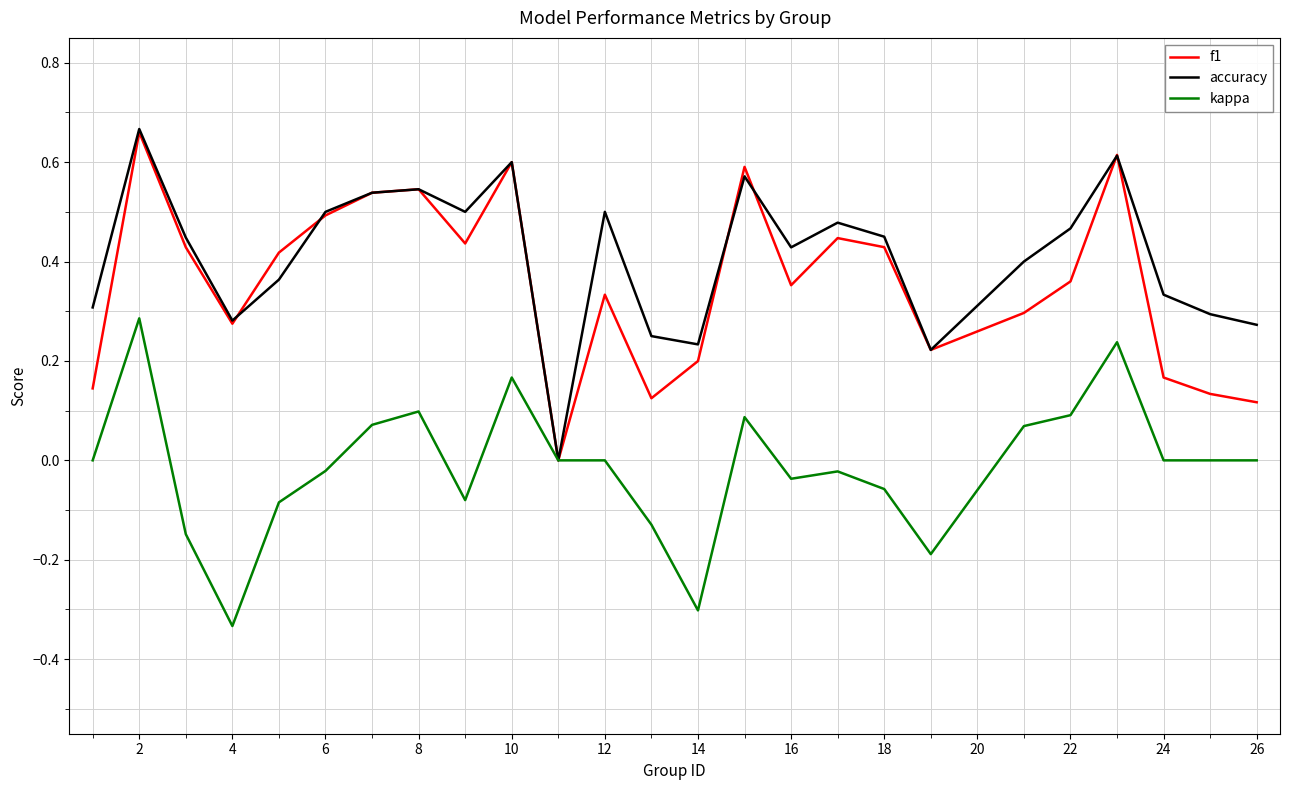

What is the average value of the f1 series?

0.4